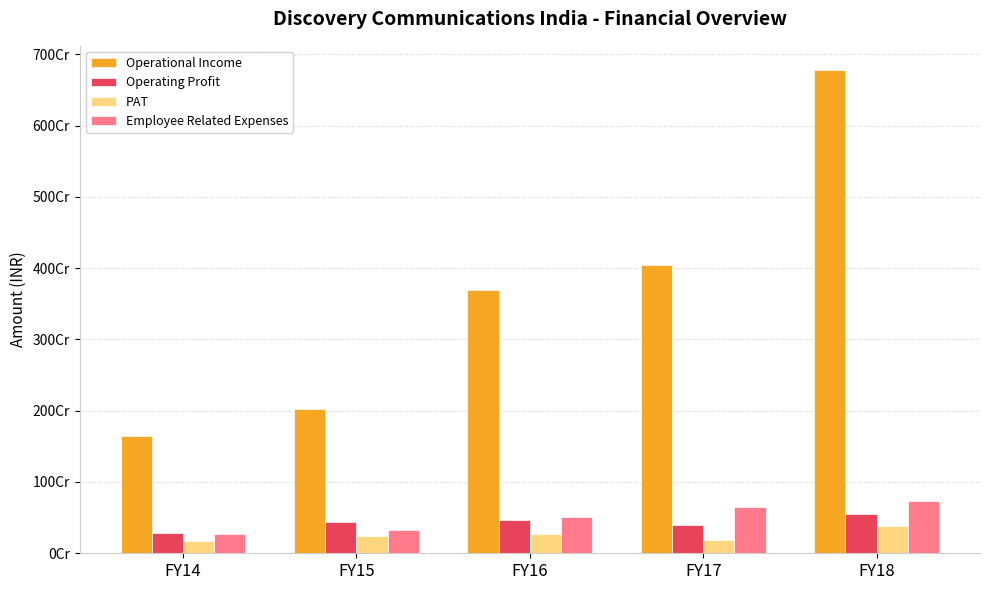

Read the Operational Income value at FY15.

2016832578